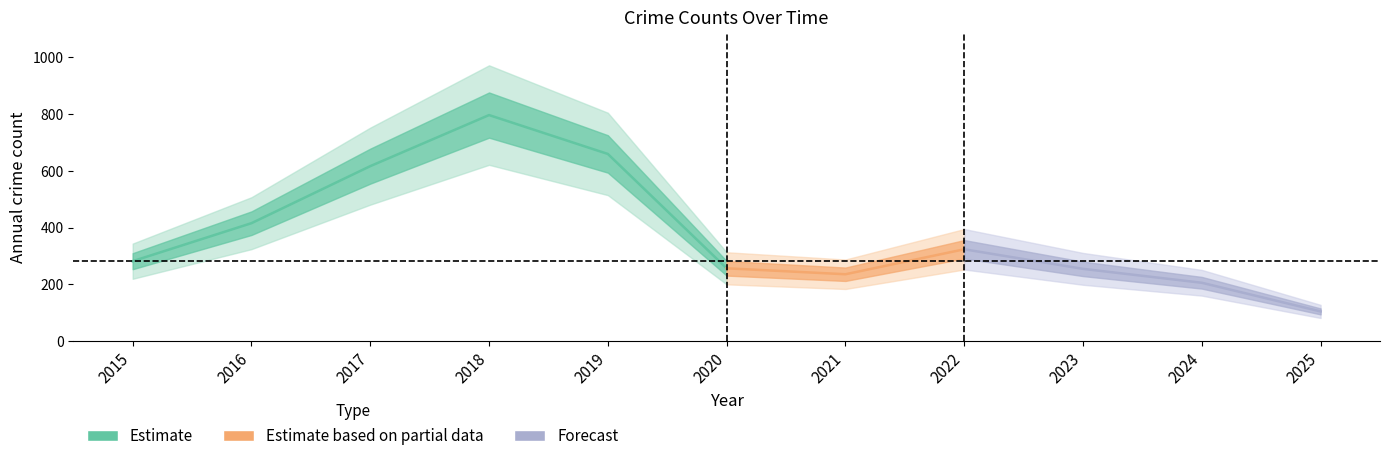

What is the value of the Total point at the 11th from the left?

105